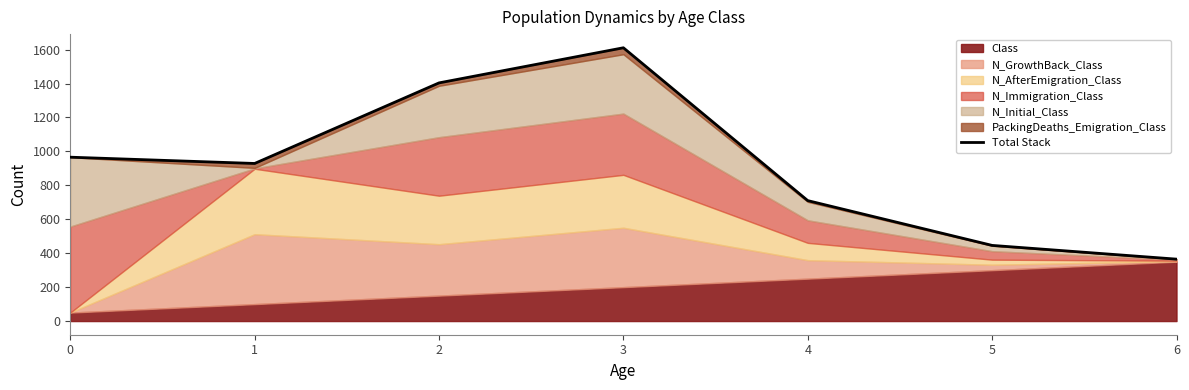

What is the difference between the second highest and minimum values?

1039